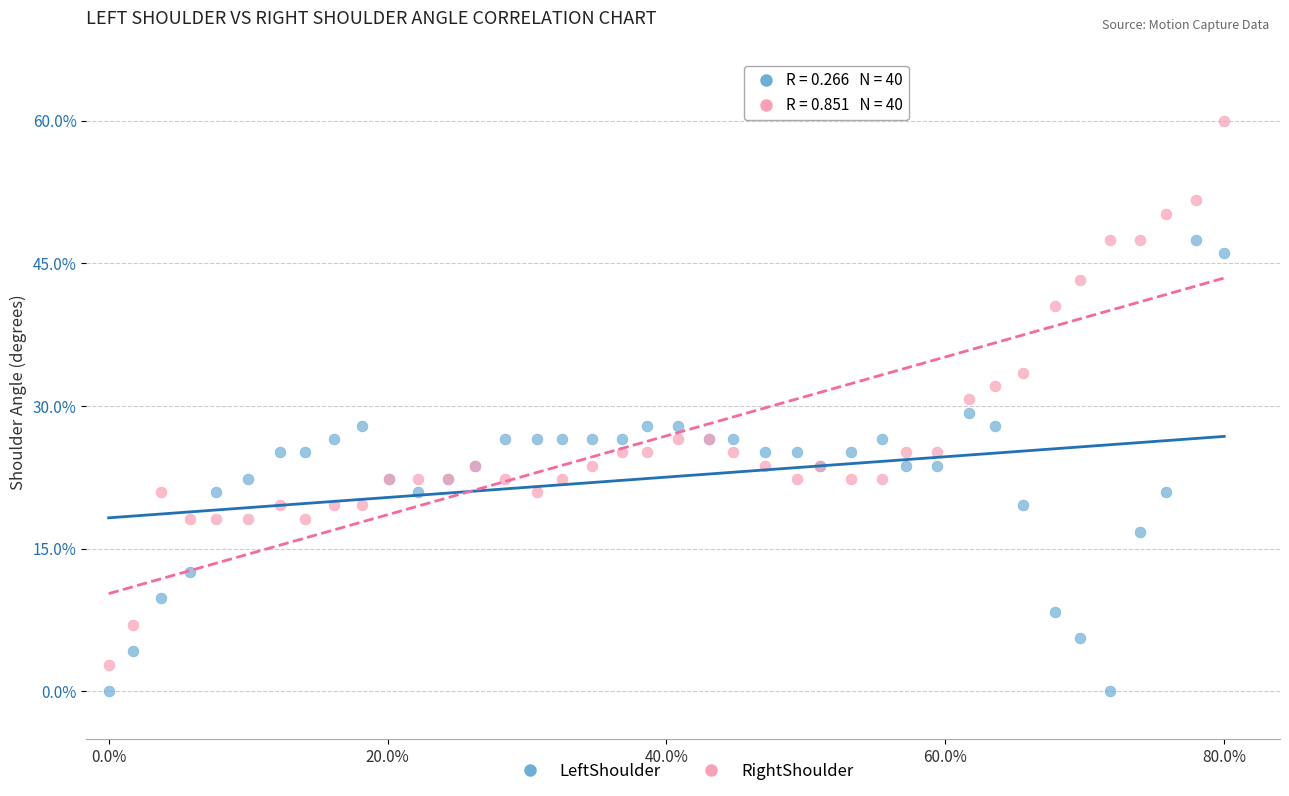

Which series contains the lowest Y value?

LeftShoulder